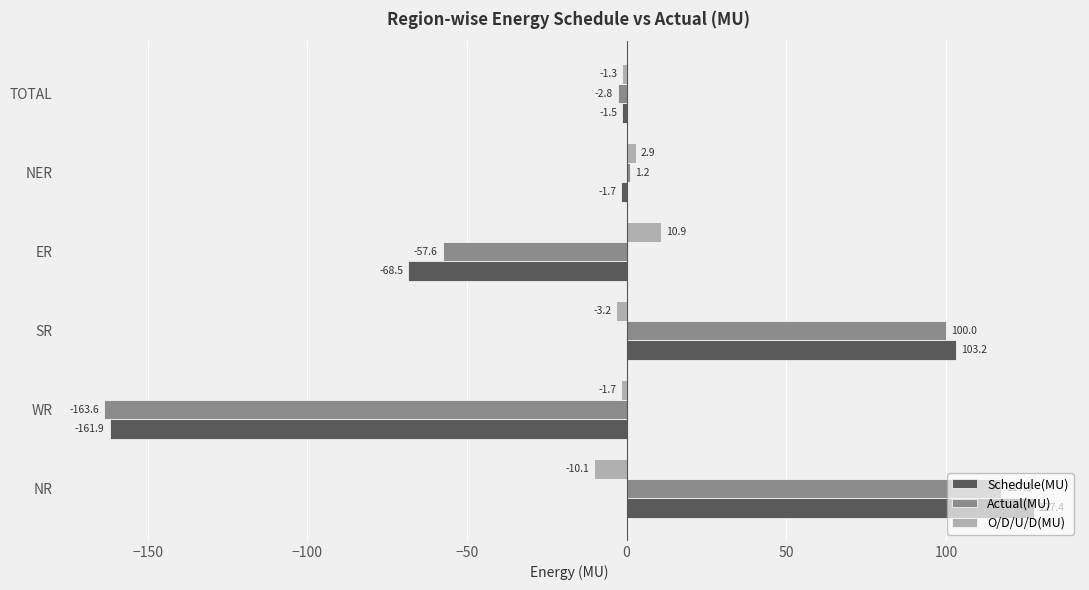

Which series has the widest spread of values?

Schedule(MU)